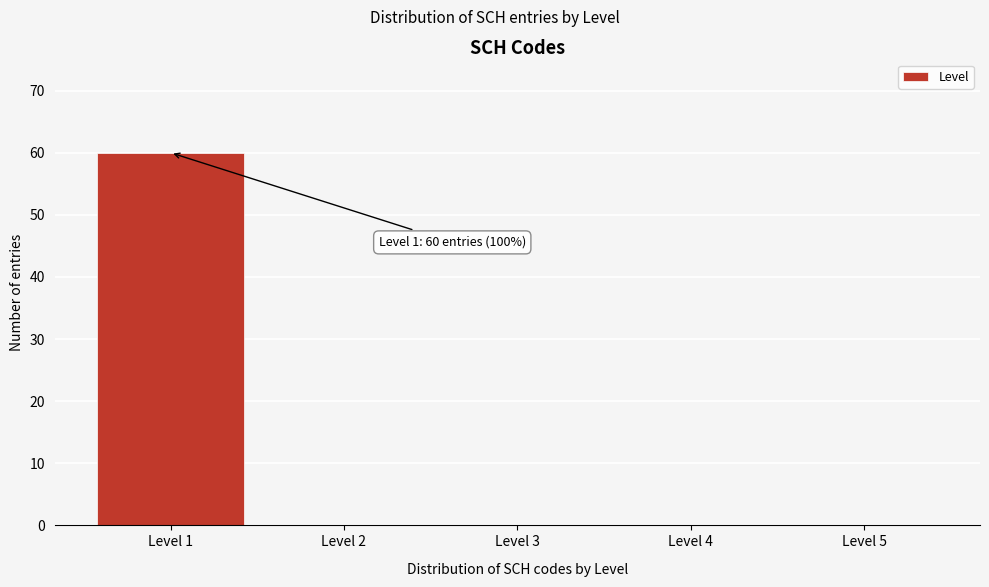

Reading left to right, list all the values displayed in this chart.

Level 1=60	Level 2=0	Level 3=0	Level 4=0	Level 5=0